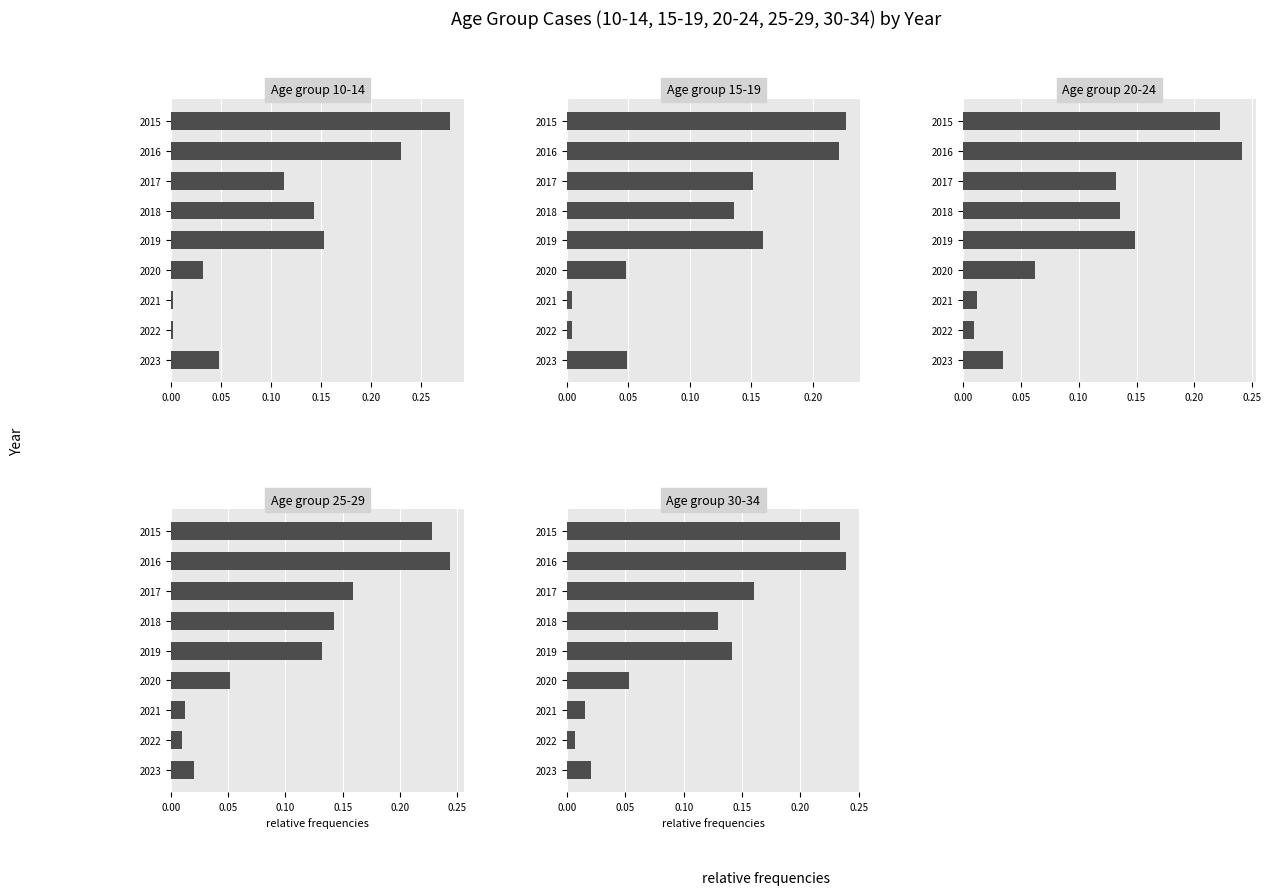

What is the difference between the maximum and minimum values in the 10-14 series?

0.3